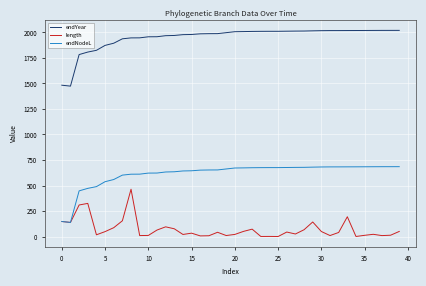

What is the lowest value of the endNodeL series?

138.3